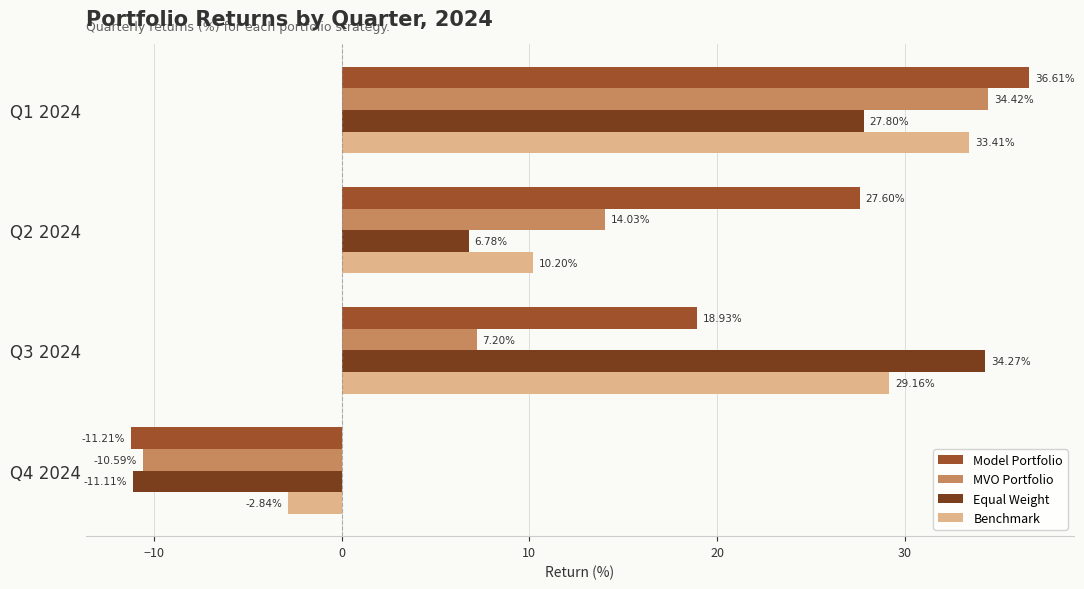

At which category is the sum across all series the highest?

Q1 2024